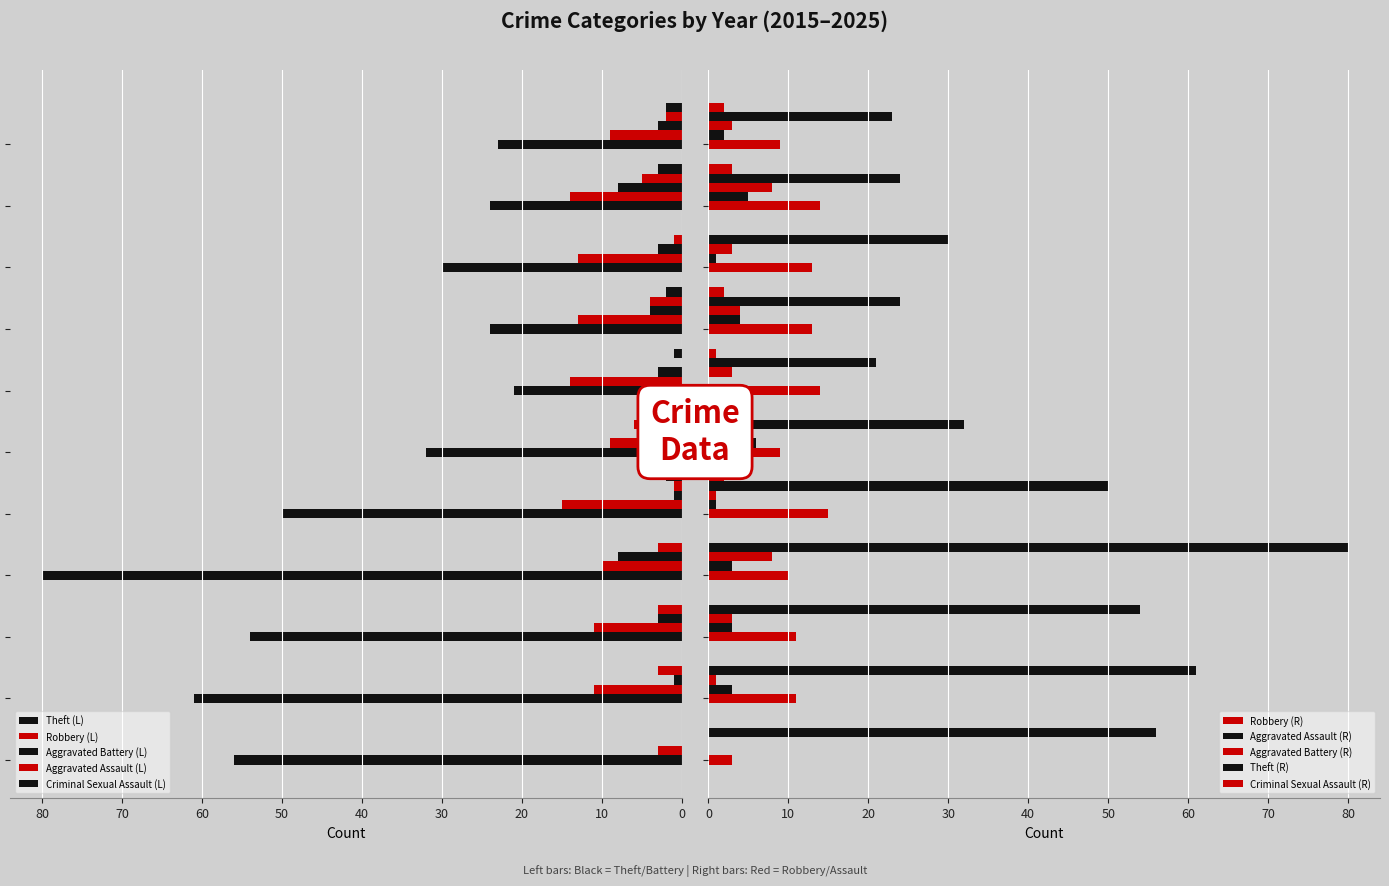

Where does the Criminal Sexual Assault series first go above 1?

2019